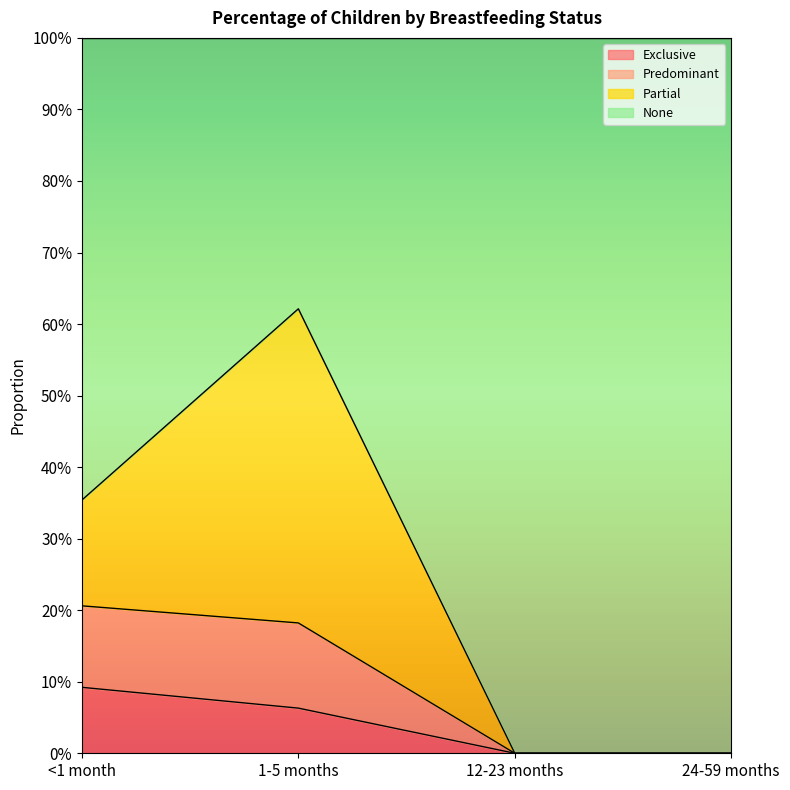

Does the chart display data point markers on the line(s)?

No